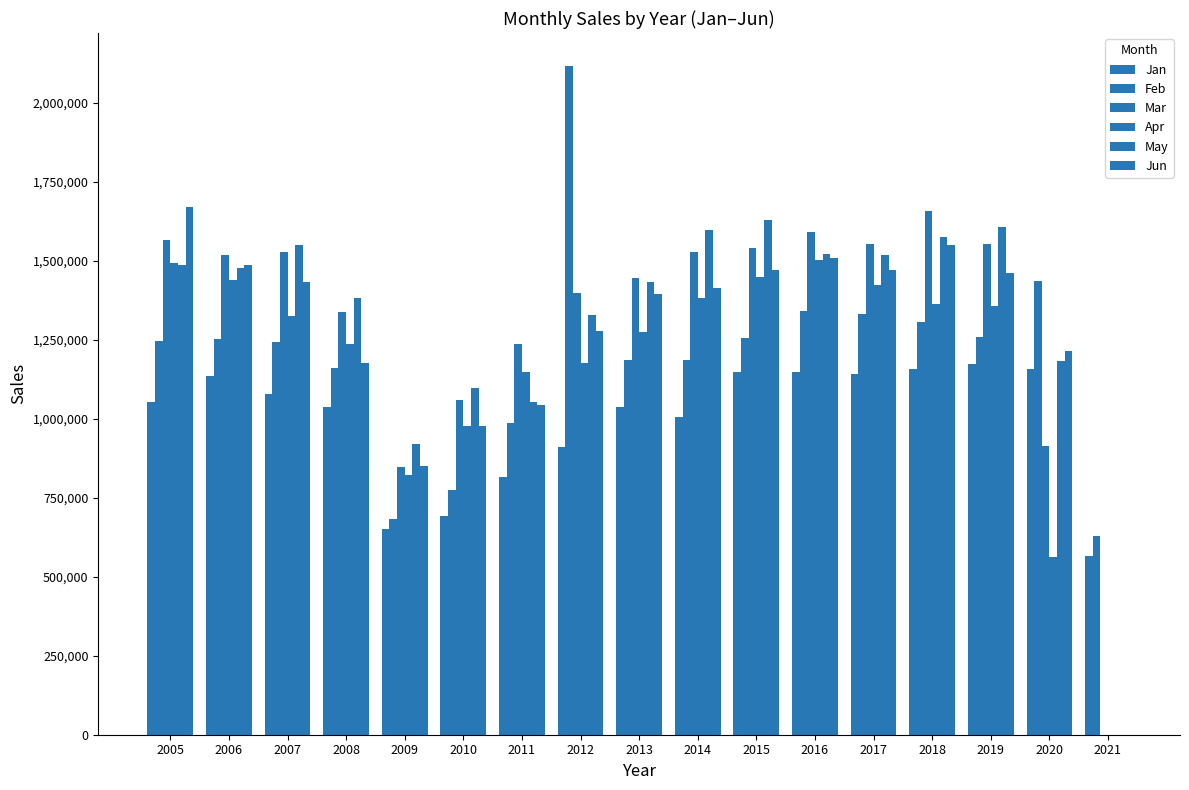

What is the sum of all Jan values?

16908977